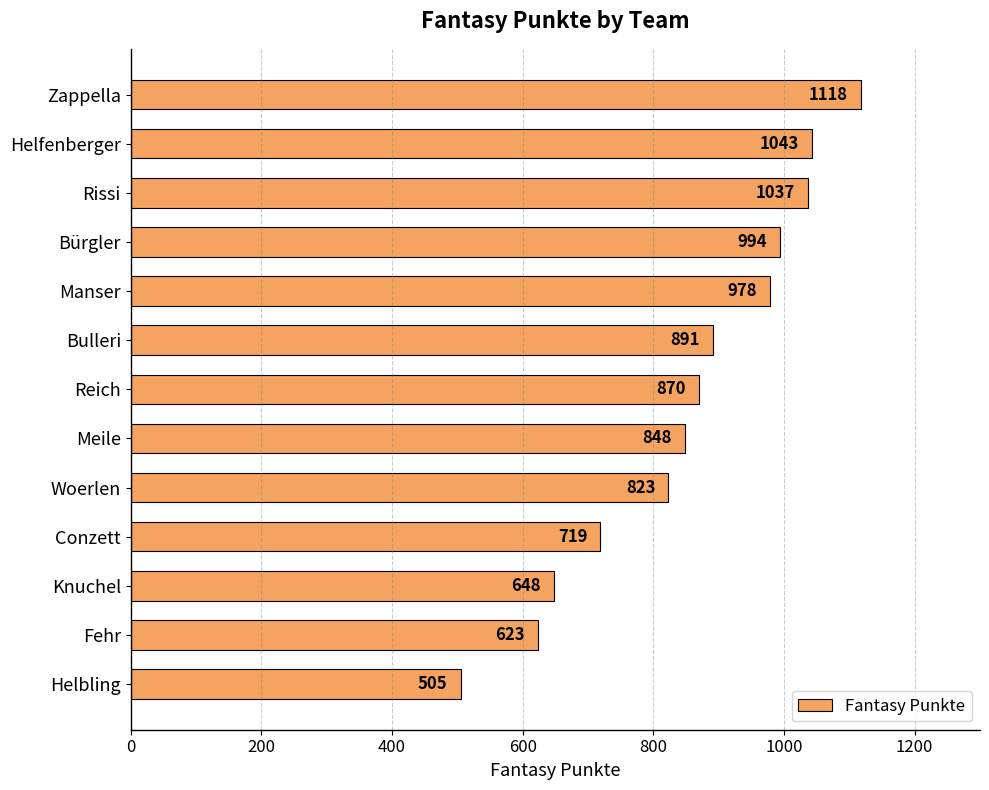

What is the difference between the maximum and minimum values?

613